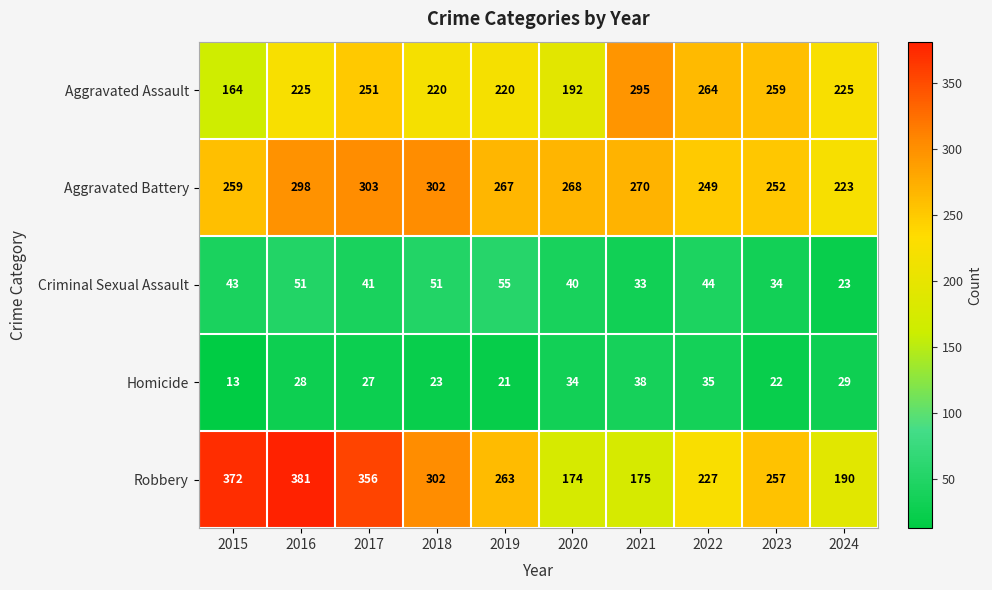

Is it true that Robbery equals 381 at 2016?

True